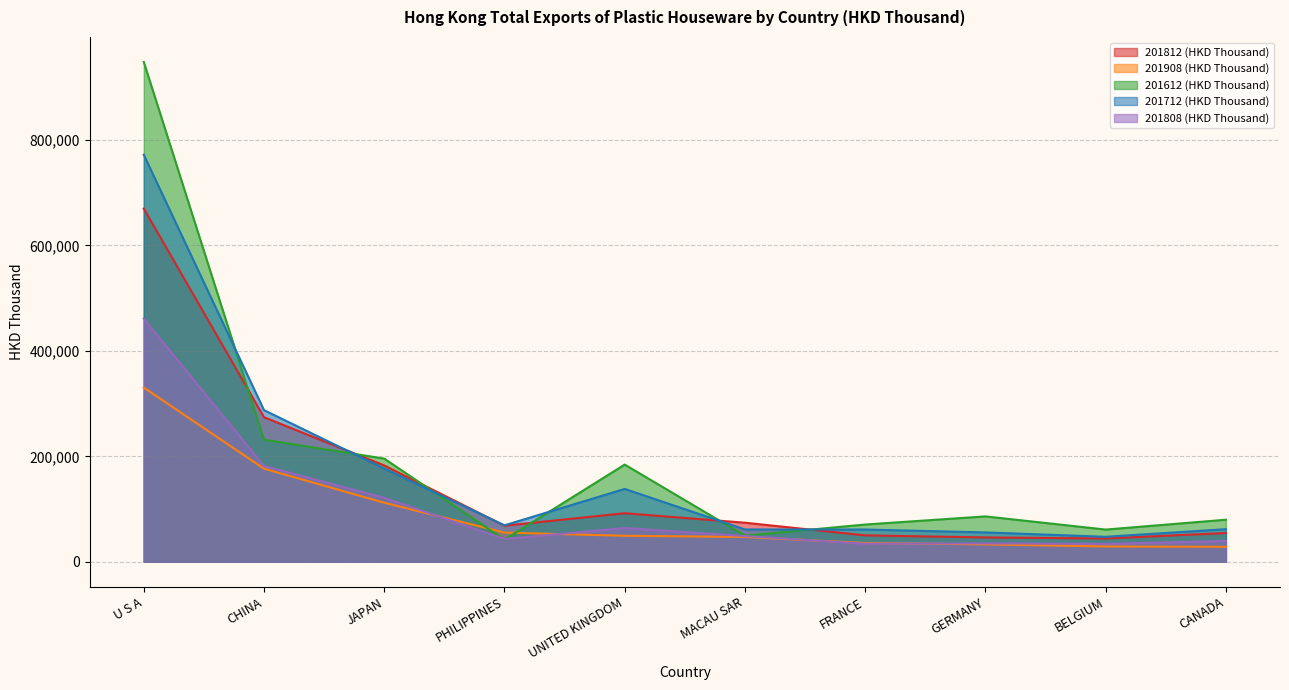

Which label corresponds to the largest value in the chart?

U S A